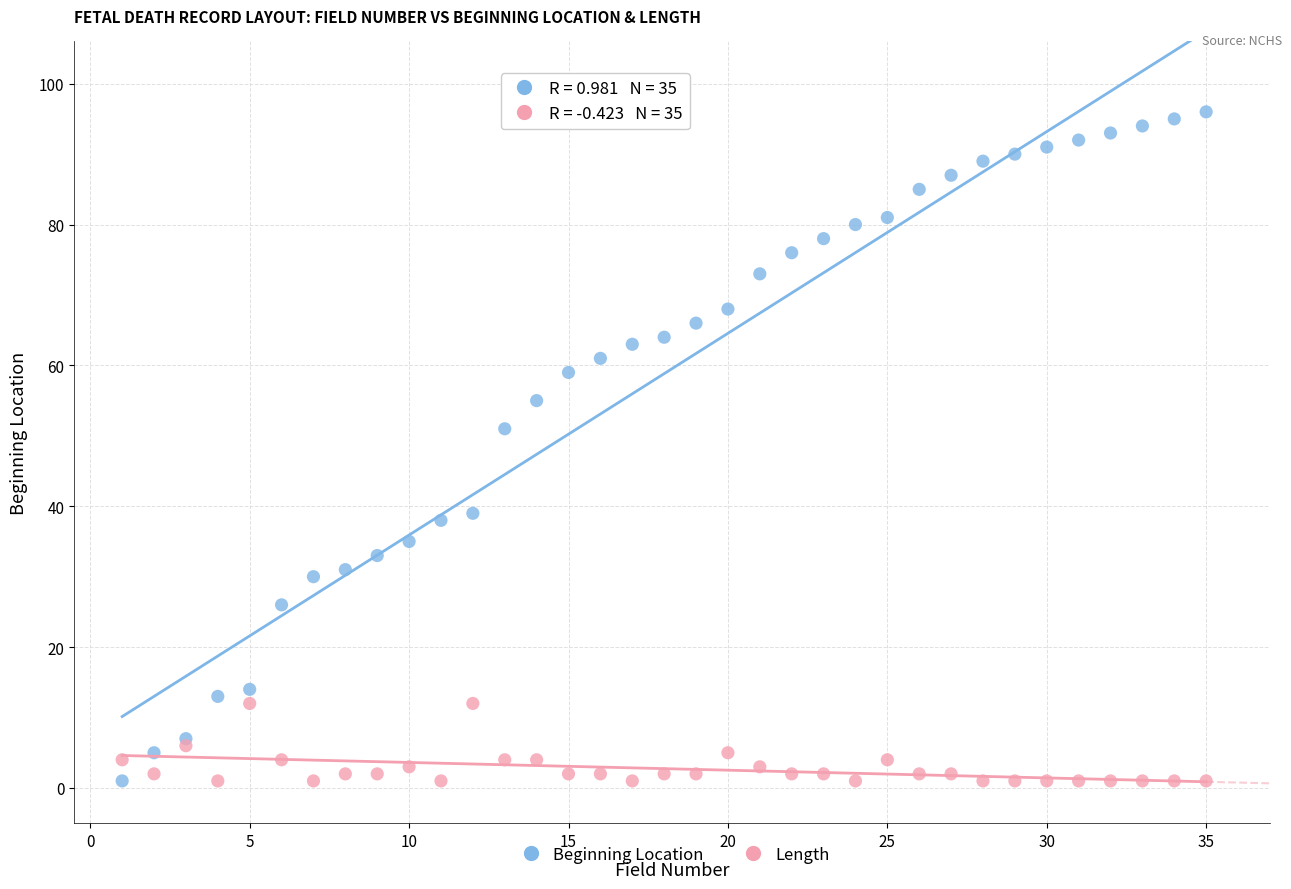

In the Beginning Location series, what Y value is closest to 48?

51